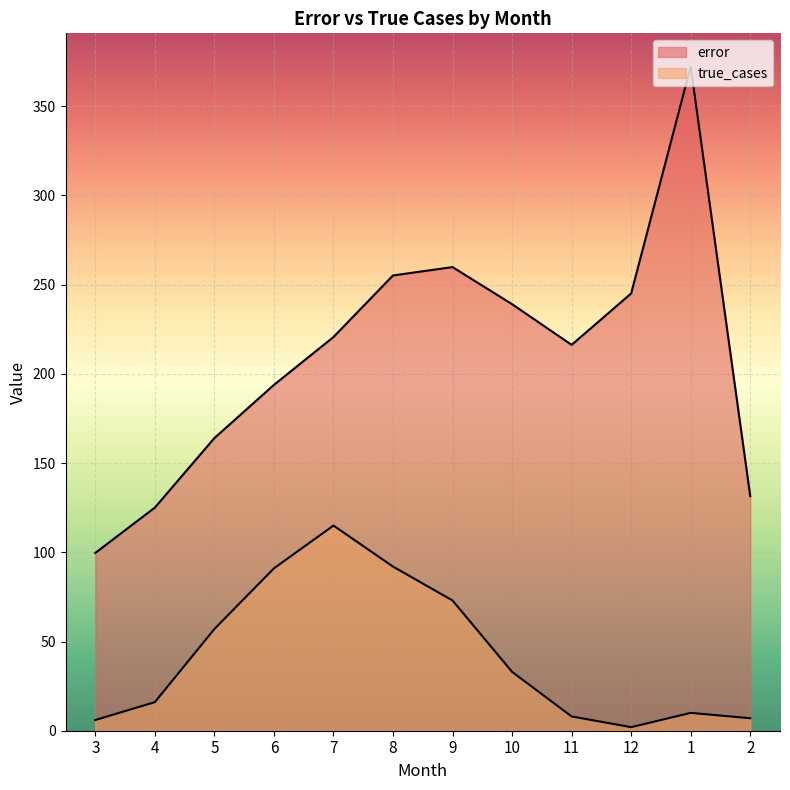

Which has a higher value, 5 or 3?

5